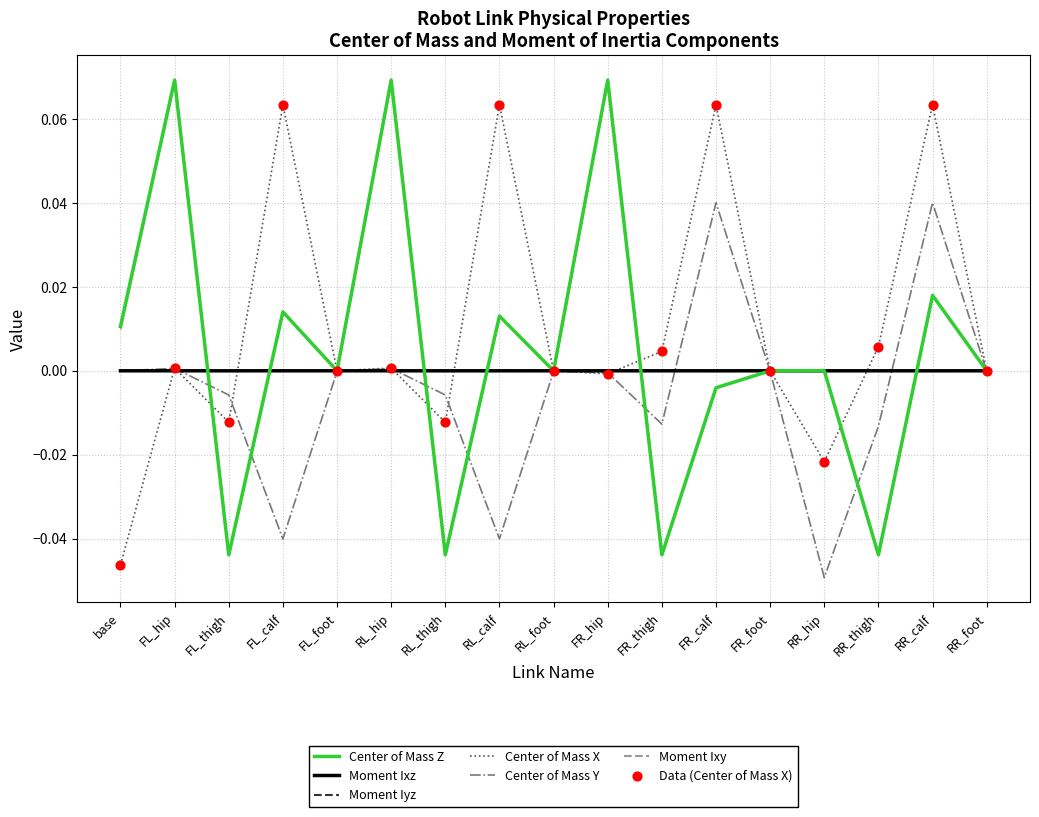

Is it true that Moment Iyz equals -0.0 at FL_calf?

True